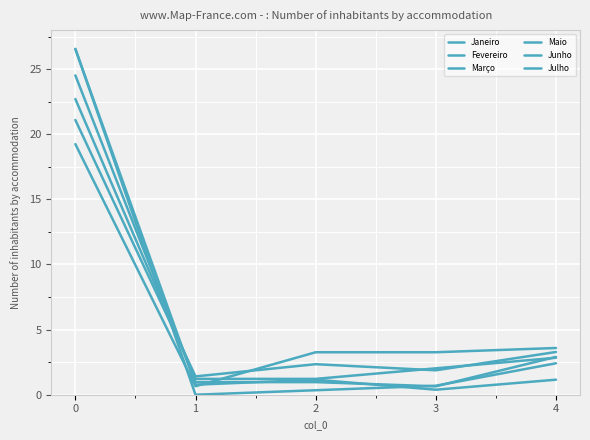

How many values in the Julho series are below 1?

2